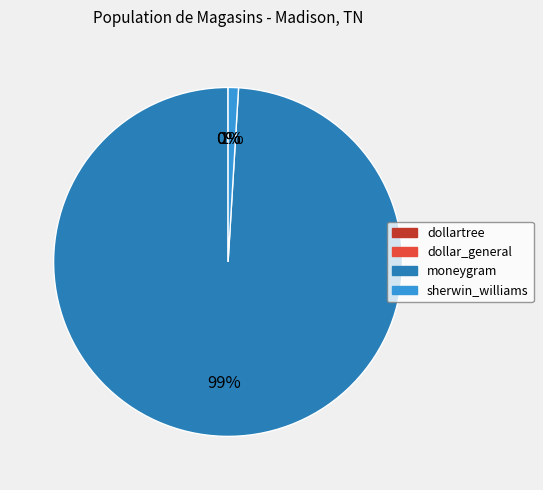

To the nearest percent, what is the average slice percentage?

25%